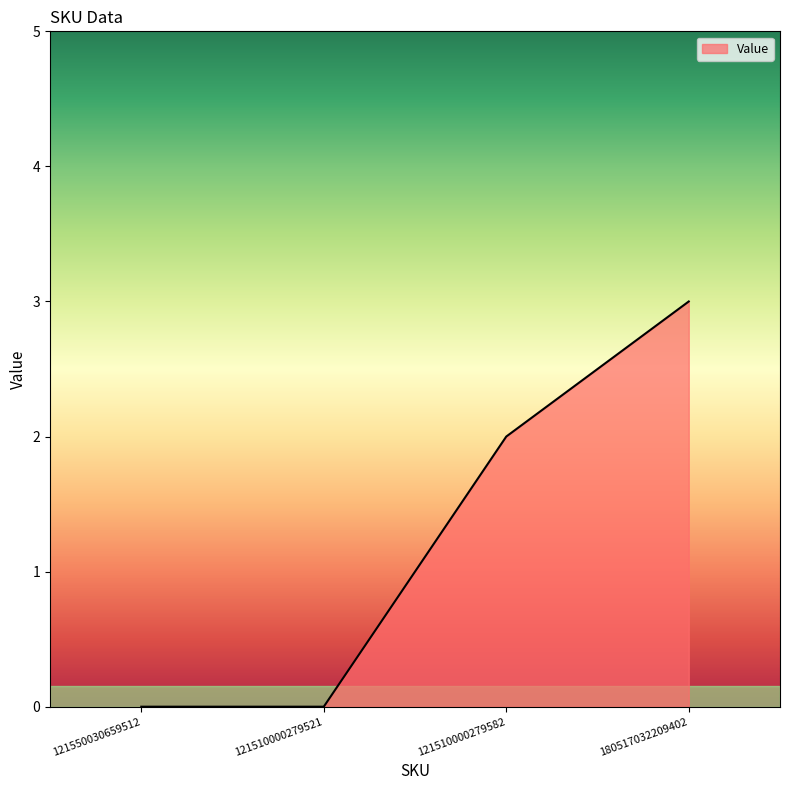

What is the difference between the second highest and second lowest values?

2